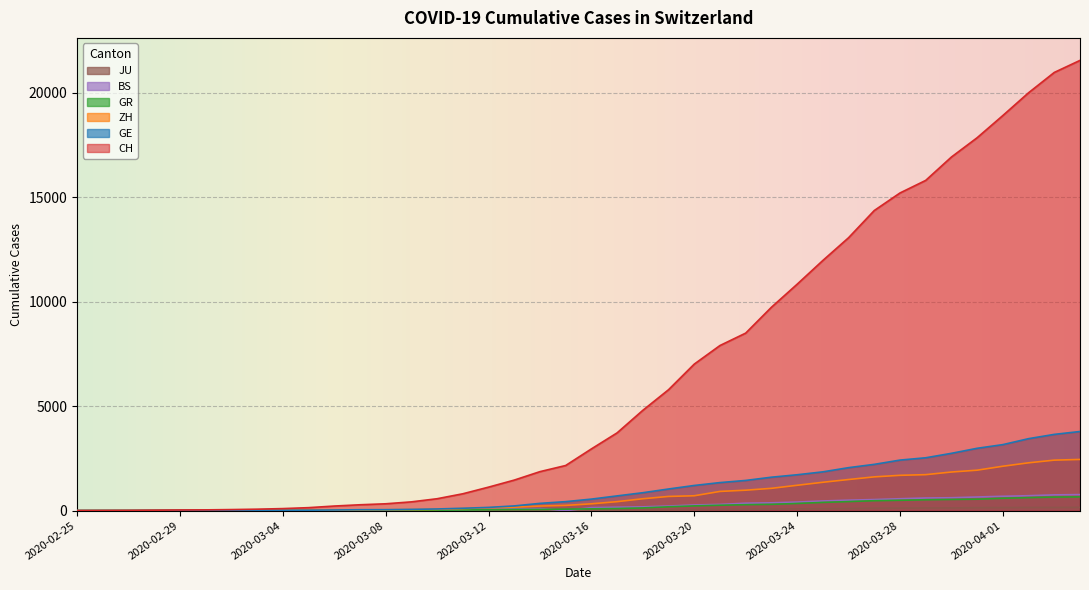

At which label is ZH closest to 1225?

2020-03-24